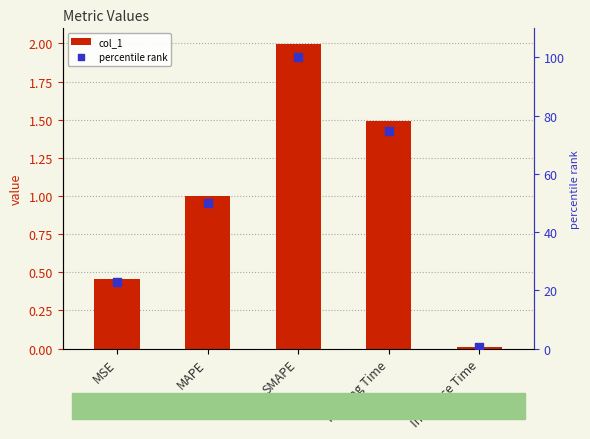

Which series reaches the maximum Y coordinate?

percentile rank